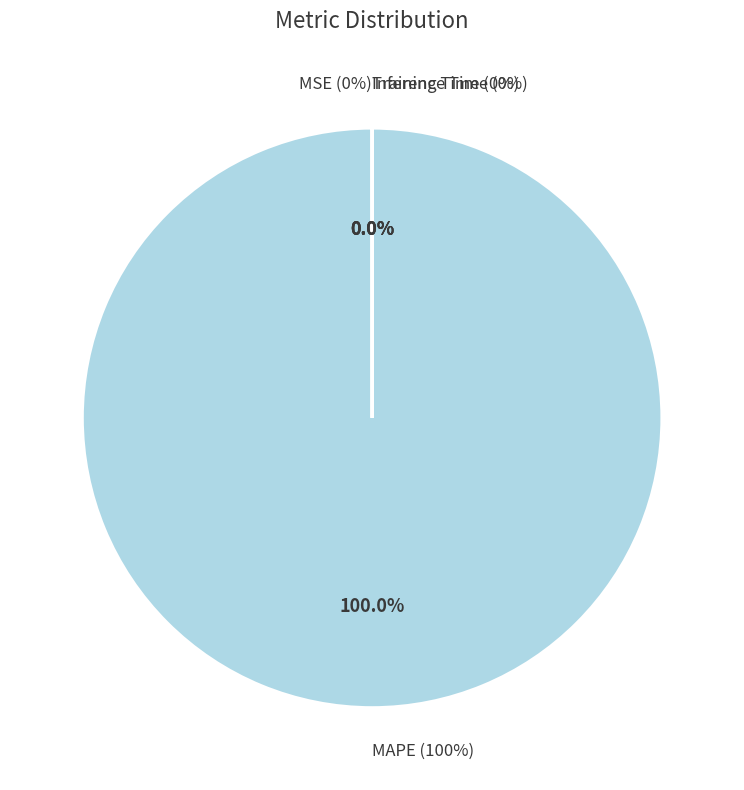

Is it true that MAPE is 100% of the pie?

True